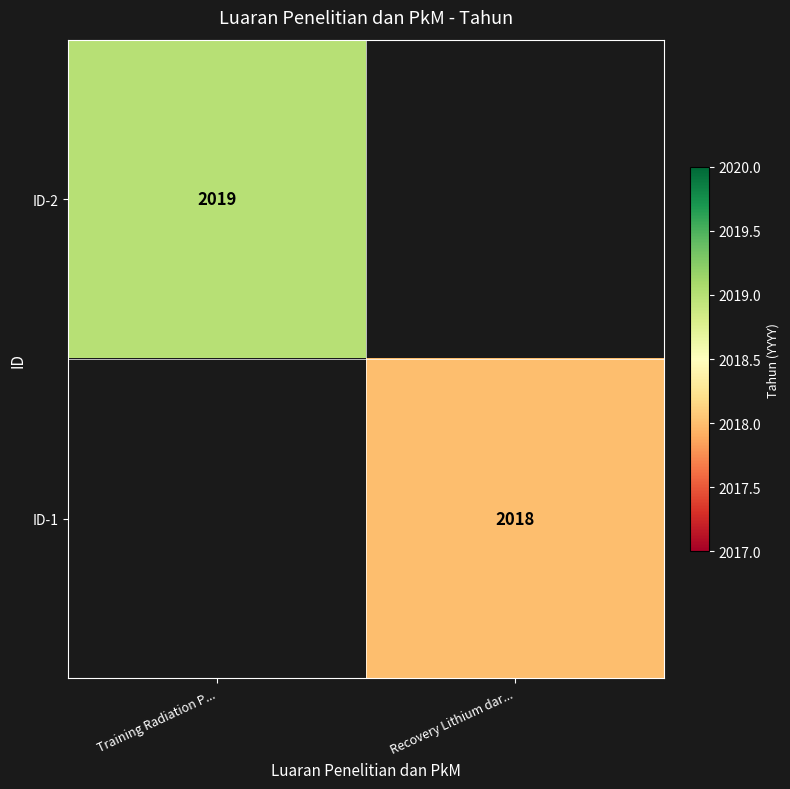

Is the value of ID-1 at Recovery Lithium dar... greater than the value of ID-2 at Training Radiation P...?

No